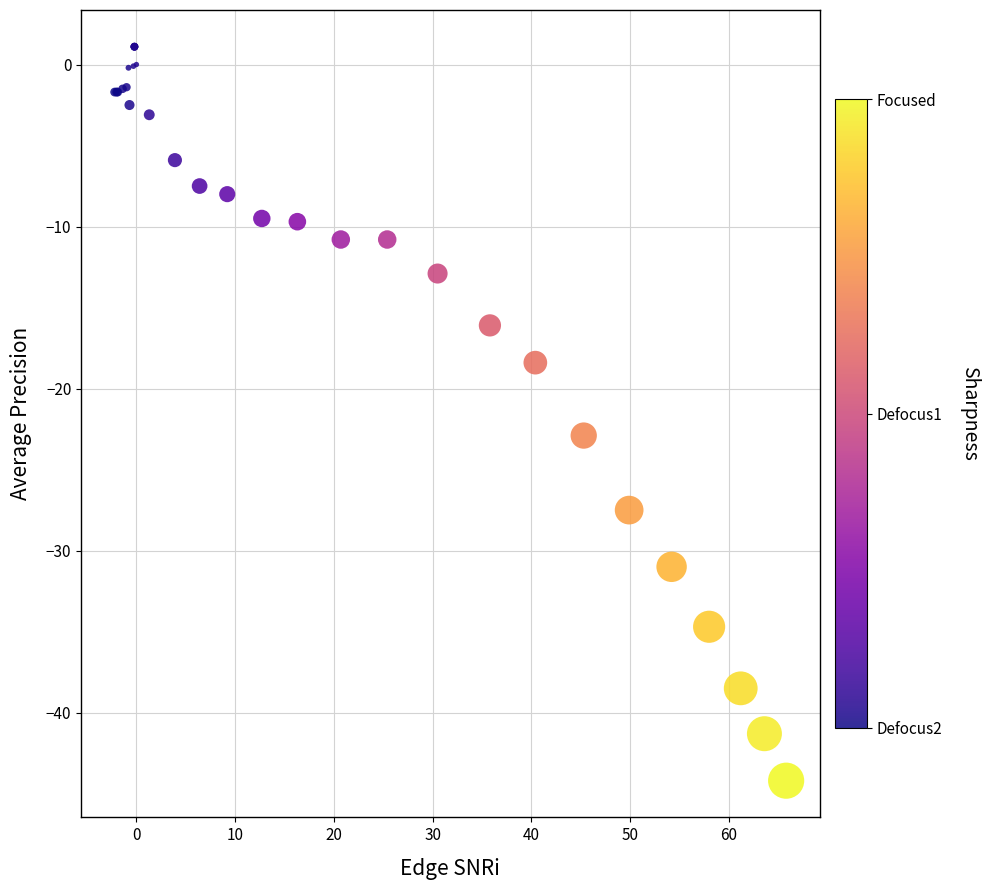

What Y value in the scatter plot is closest to -21?

-22.9